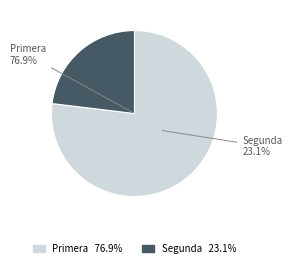

How much of the chart is everything except 3?

98.0%